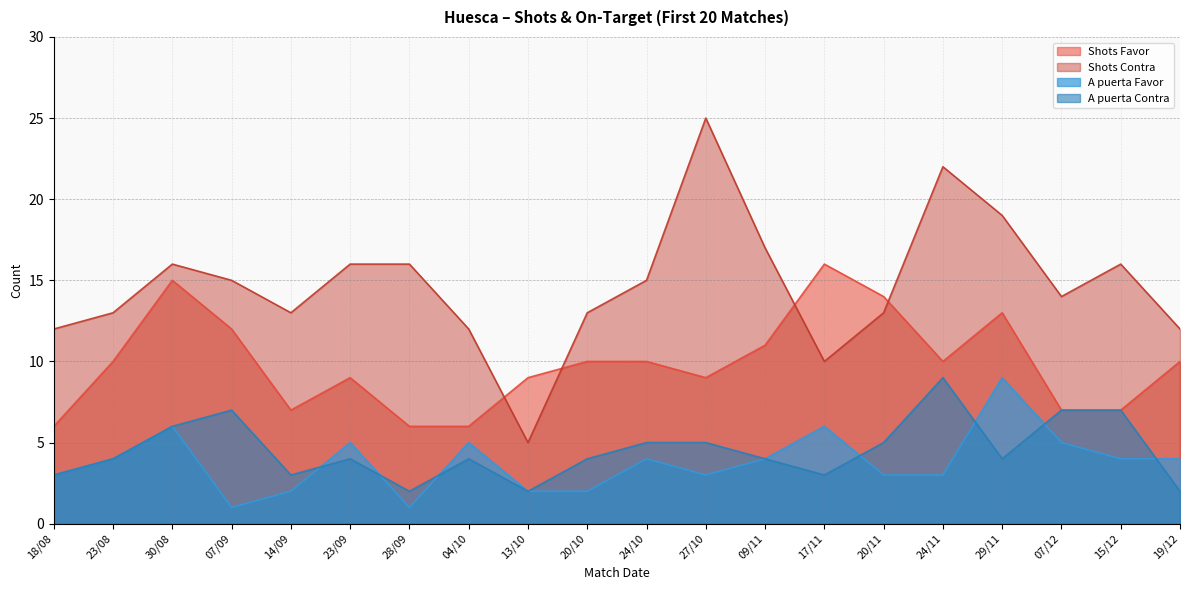

What is the smallest value displayed?

1